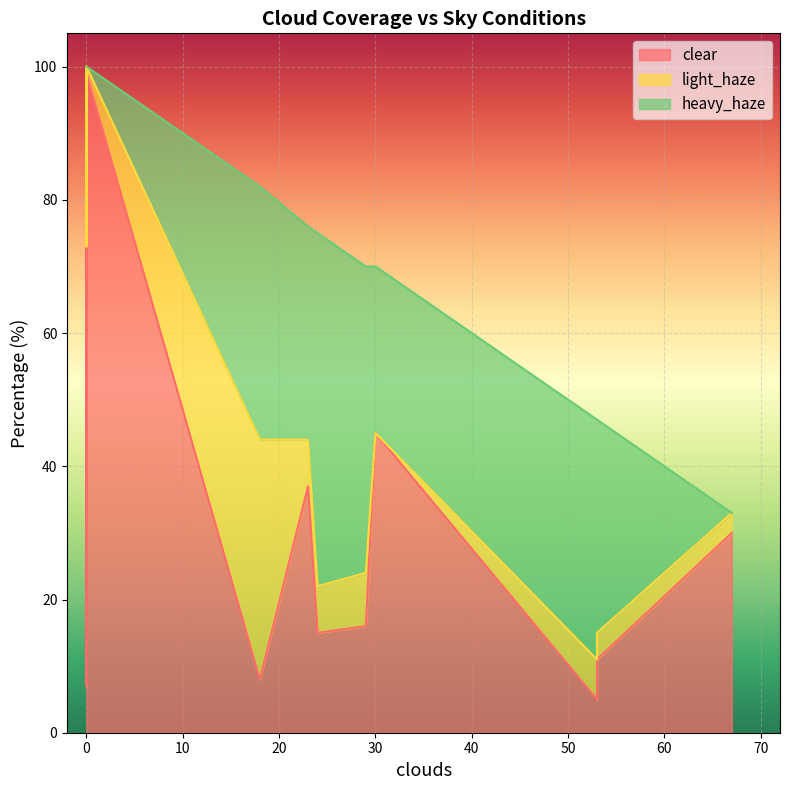

The value of heavy_haze at 24 is 89. True or false?

False